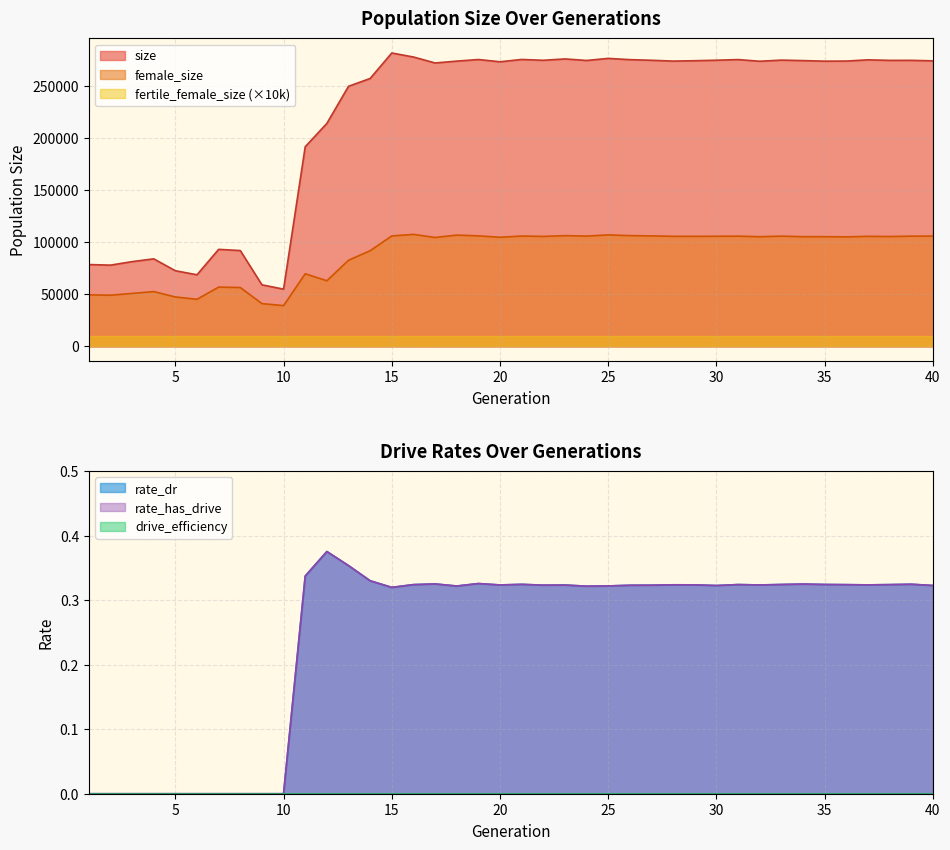

True or false: female_size and size cross at least once.

False